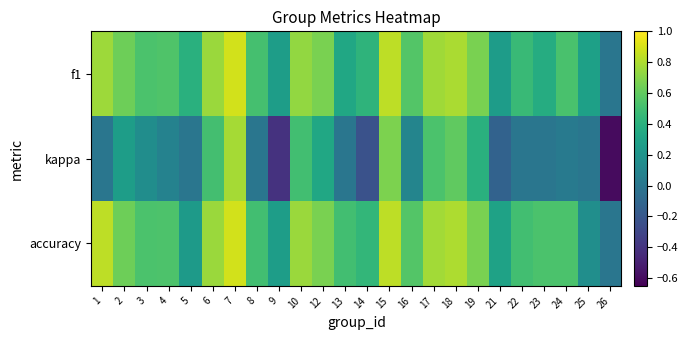

Reading left to right, list all the values displayed in this chart.

f1: 1=0.8	2=0.6	3=0.5	4=0.5	5=0.4	6=0.8	7=0.9	8=0.5	9=0.3	10=0.7	12=0.7	13=0.3	14=0.4	15=0.8	16=0.6	17=0.8	18=0.8	19=0.7	21=0.3	22=0.5	23=0.4	24=0.5	25=0.3	26=0.0
kappa: 1=0.0	2=0.3	3=0.2	4=0.1	5=0.0	6=0.5	7=0.8	8=0.0	9=-0.4	10=0.5	12=0.3	13=0.0	14=-0.2	15=0.7	16=0.1	17=0.5	18=0.6	19=0.4	21=-0.1	22=0.0	23=0.0	24=0.0	25=0.0	26=-0.6
accuracy: 1=0.8	2=0.6	3=0.5	4=0.5	5=0.2	6=0.8	7=0.9	8=0.5	9=0.3	10=0.8	12=0.7	13=0.5	14=0.4	15=0.8	16=0.6	17=0.8	18=0.8	19=0.7	21=0.3	22=0.5	23=0.5	24=0.5	25=0.2	26=0.0